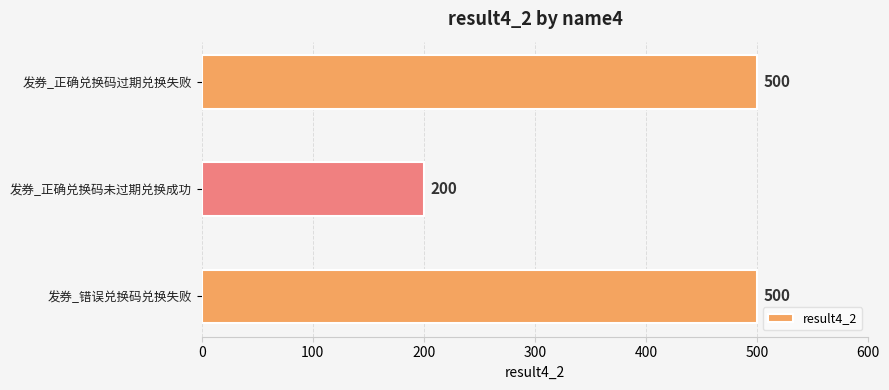

The value at 发券_正确兑换码未过期兑换成功 is 200. True or false?

True